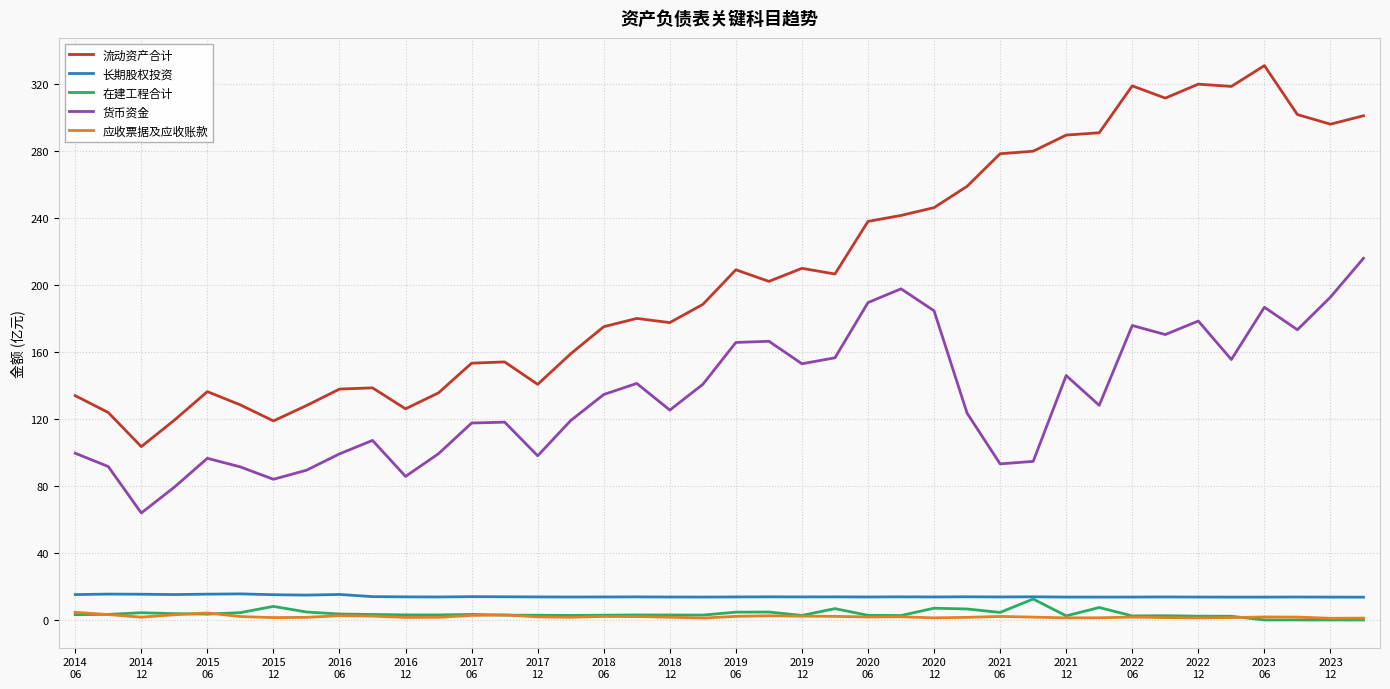

Which series has the largest total across all categories?

流动资产合计